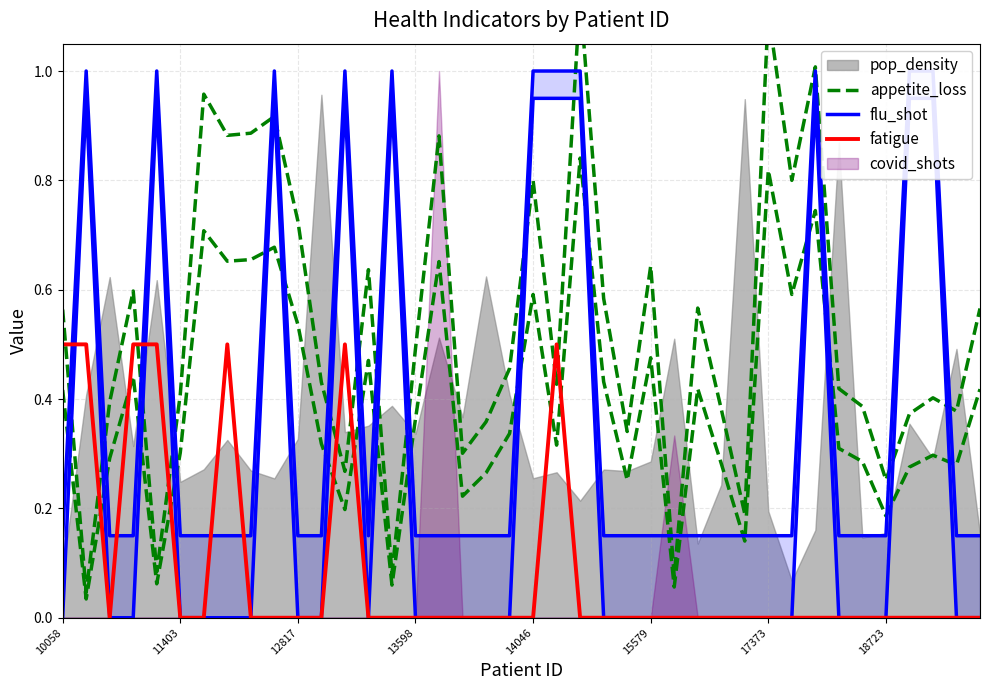

What is the maximum value for fatigue?

0.5